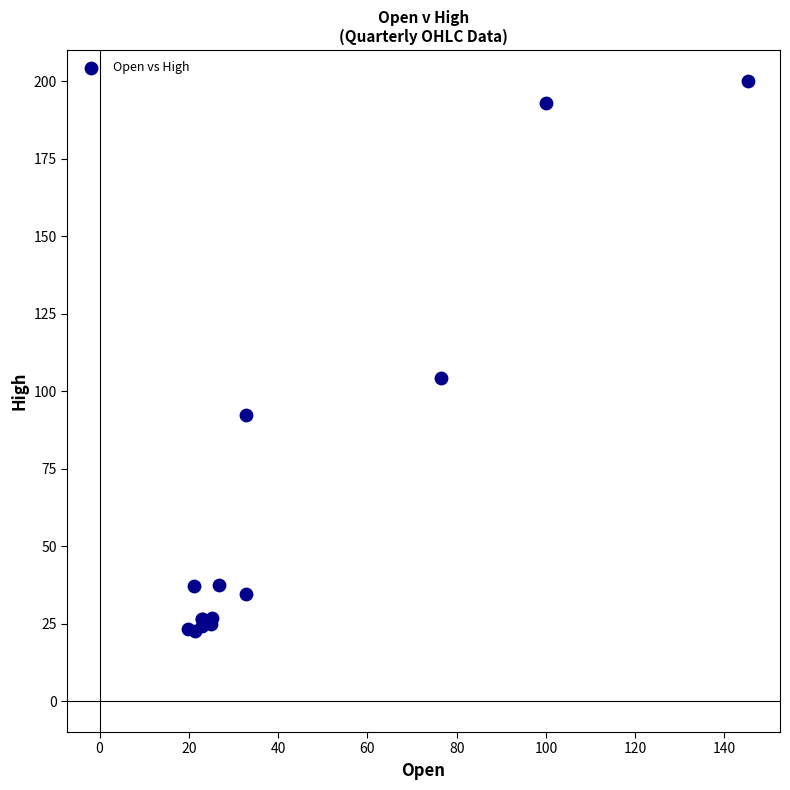

What Y value in the scatter plot is closest to 111?

104.1